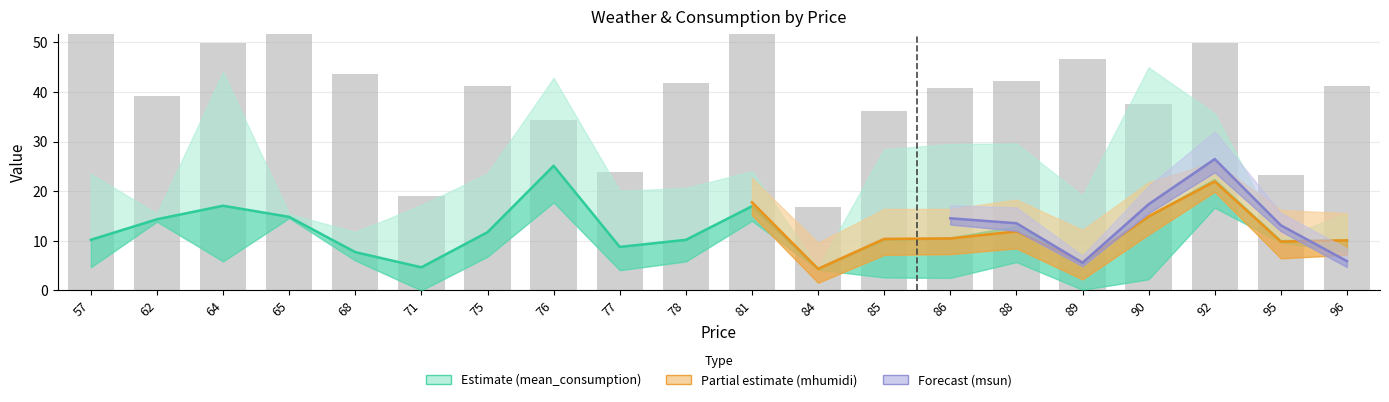

At which category does the chart reach its peak across all series?

81